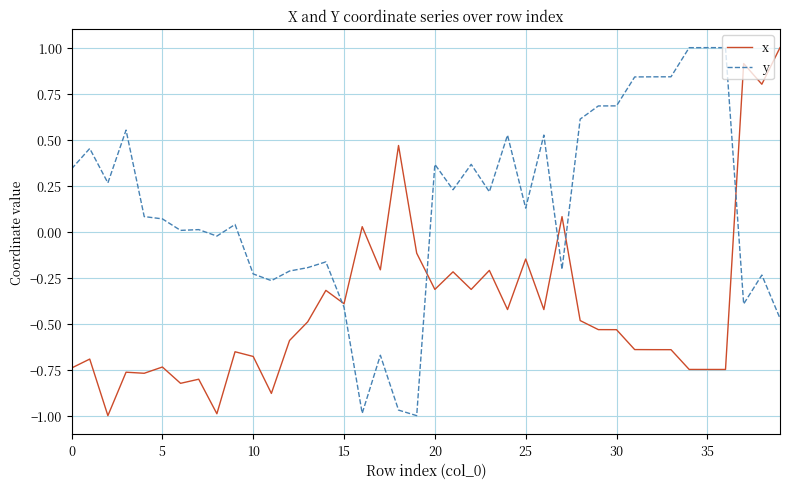

What is the maximum value for x?

1.0